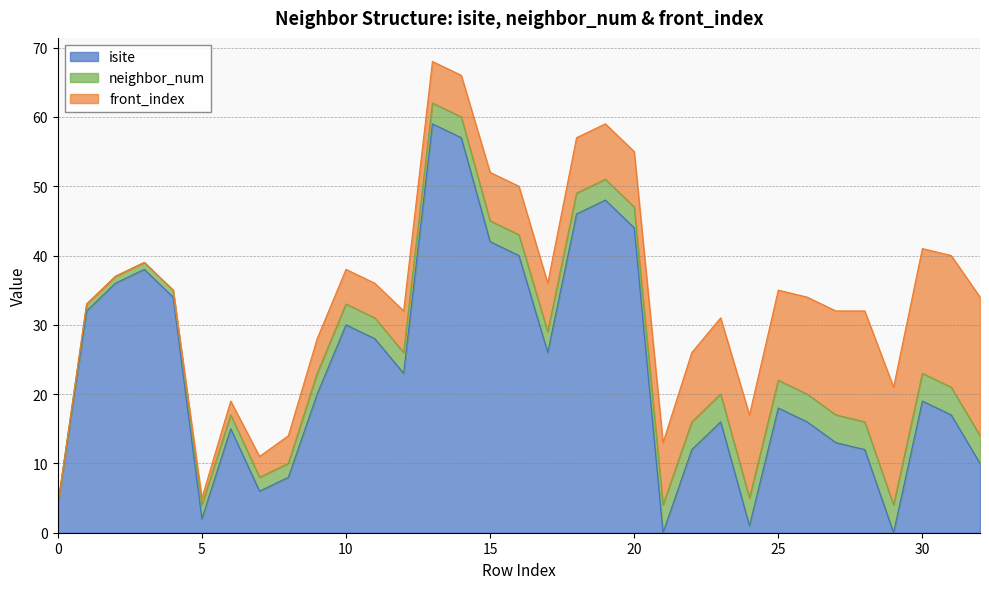

Reading right to left, what are all the values shown in this chart?

isite: 32=10	31=17	30=19	29=0	28=12	27=13	26=16	25=18	24=1	23=16	22=12	21=0	20=44	19=48	18=46	17=26	16=40	15=42	14=57	13=59	12=23	11=28	10=30	9=20	8=8	7=6	6=15	5=2	4=34	3=38	2=36	1=32	0=4
neighbor_num: 32=4	31=4	30=4	29=4	28=4	27=4	26=4	25=4	24=4	23=4	22=4	21=4	20=3	19=3	18=3	17=3	16=3	15=3	14=3	13=3	12=3	11=3	10=3	9=3	8=2	7=2	6=2	5=2	4=1	3=1	2=1	1=1	0=0
front_index: 32=20	31=19	30=18	29=17	28=16	27=15	26=14	25=13	24=12	23=11	22=10	21=9	20=8	19=8	18=8	17=7	16=7	15=7	14=6	13=6	12=6	11=5	10=5	9=5	8=4	7=3	6=2	5=1	4=0	3=0	2=0	1=0	0=0